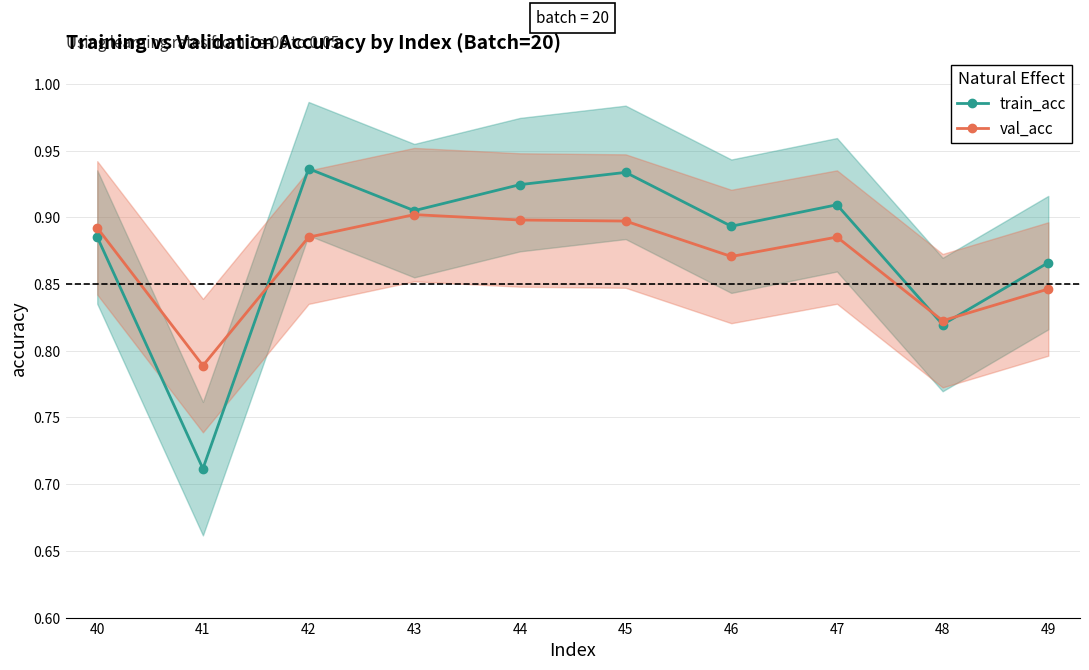

Which series has the widest spread of values?

train_acc